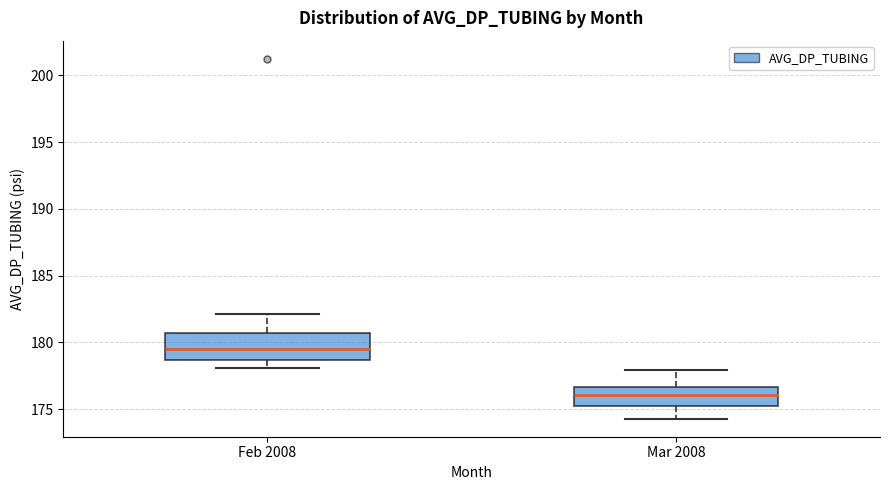

Comparing the boxes themselves (not the whiskers), which one is the tallest?

Feb 2008